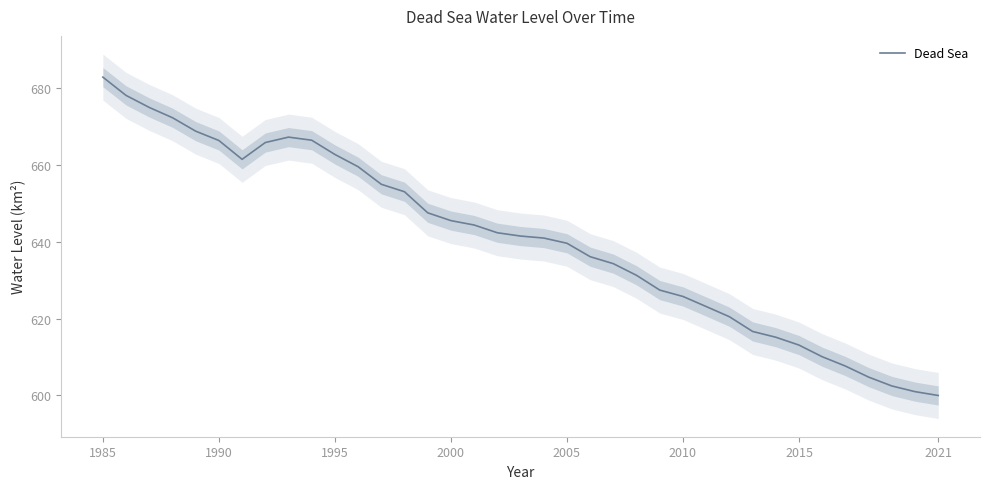

Count the number of data series in this chart.

1